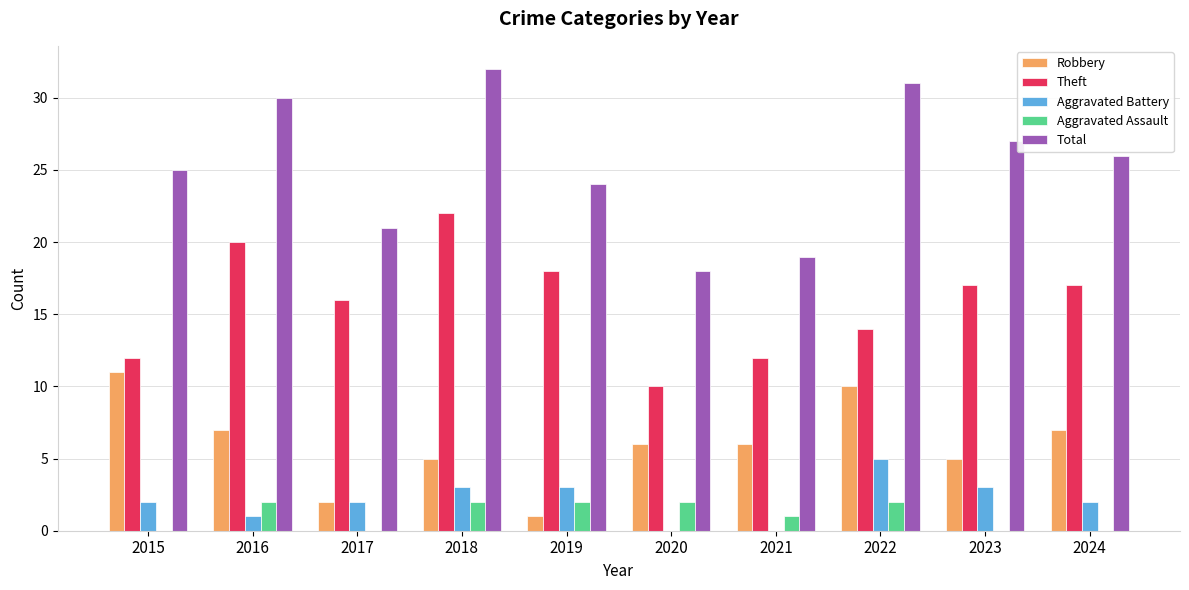

What are all the series names shown in the legend?

Robbery, Theft, Aggravated Battery, Aggravated Assault, Total